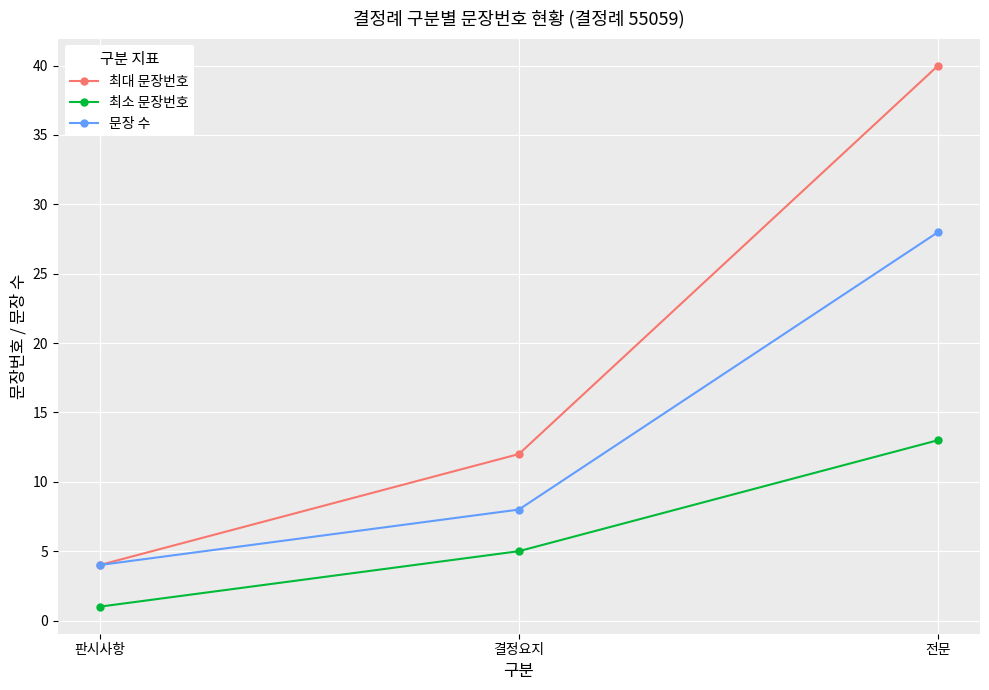

Count the number of categories in the chart.

3